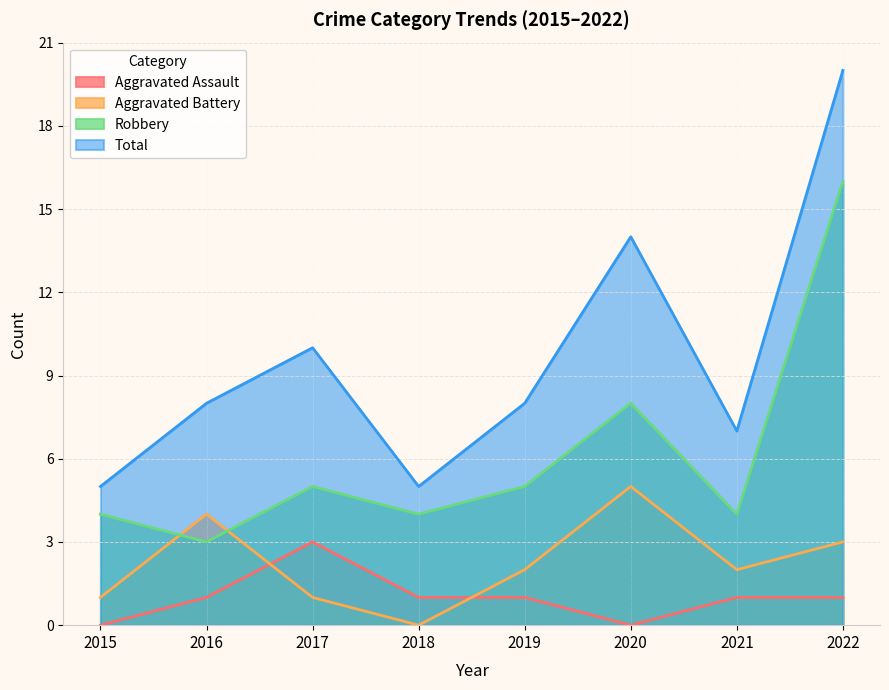

How many lines are shown in the chart?

4